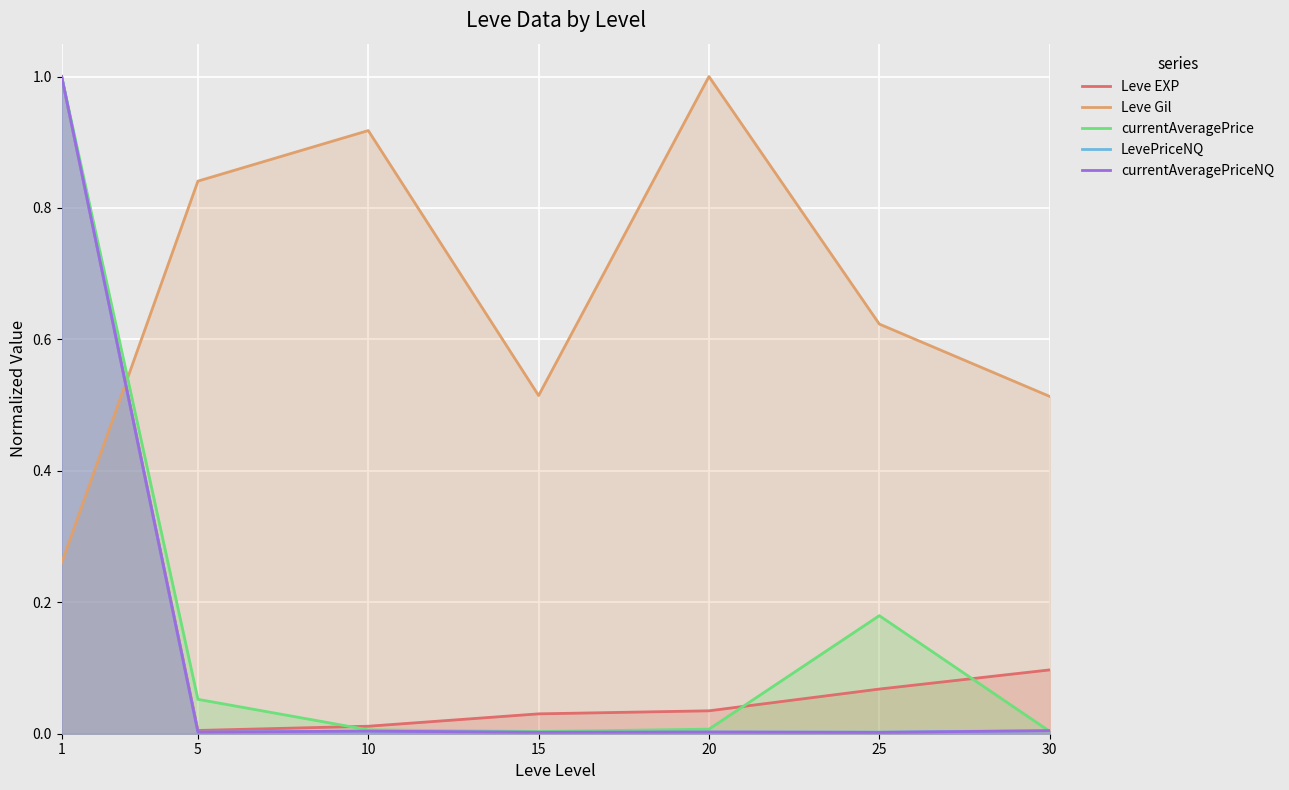

Where is the first local minimum for Leve Gil?

15